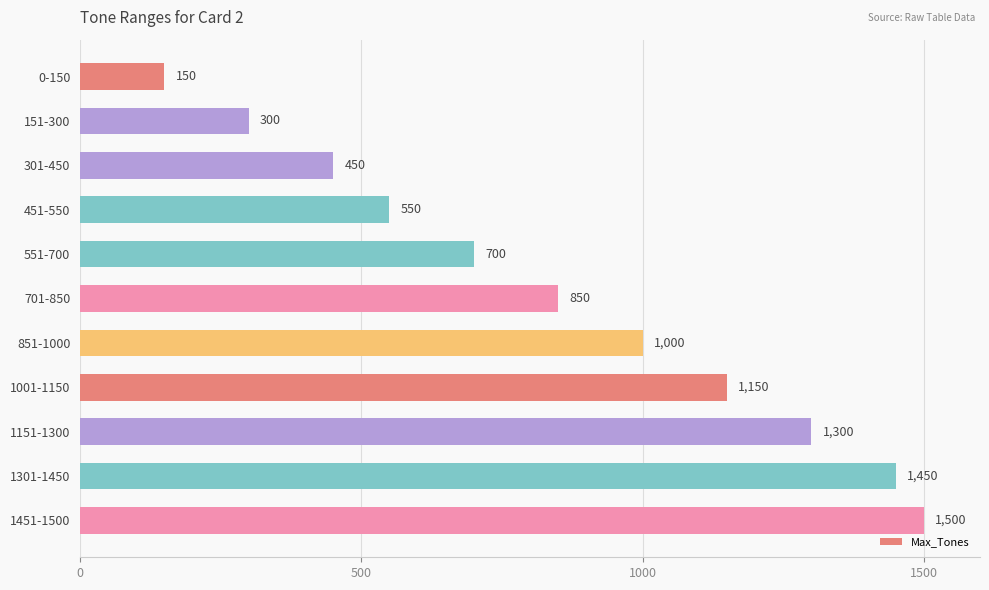

What is the sum of all values?

9400